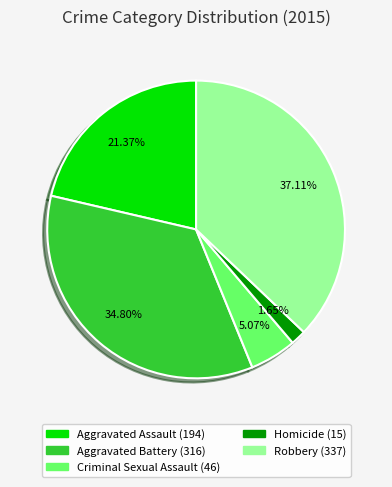

What percentage is NOT represented by Criminal Sexual Assault?

94.9%